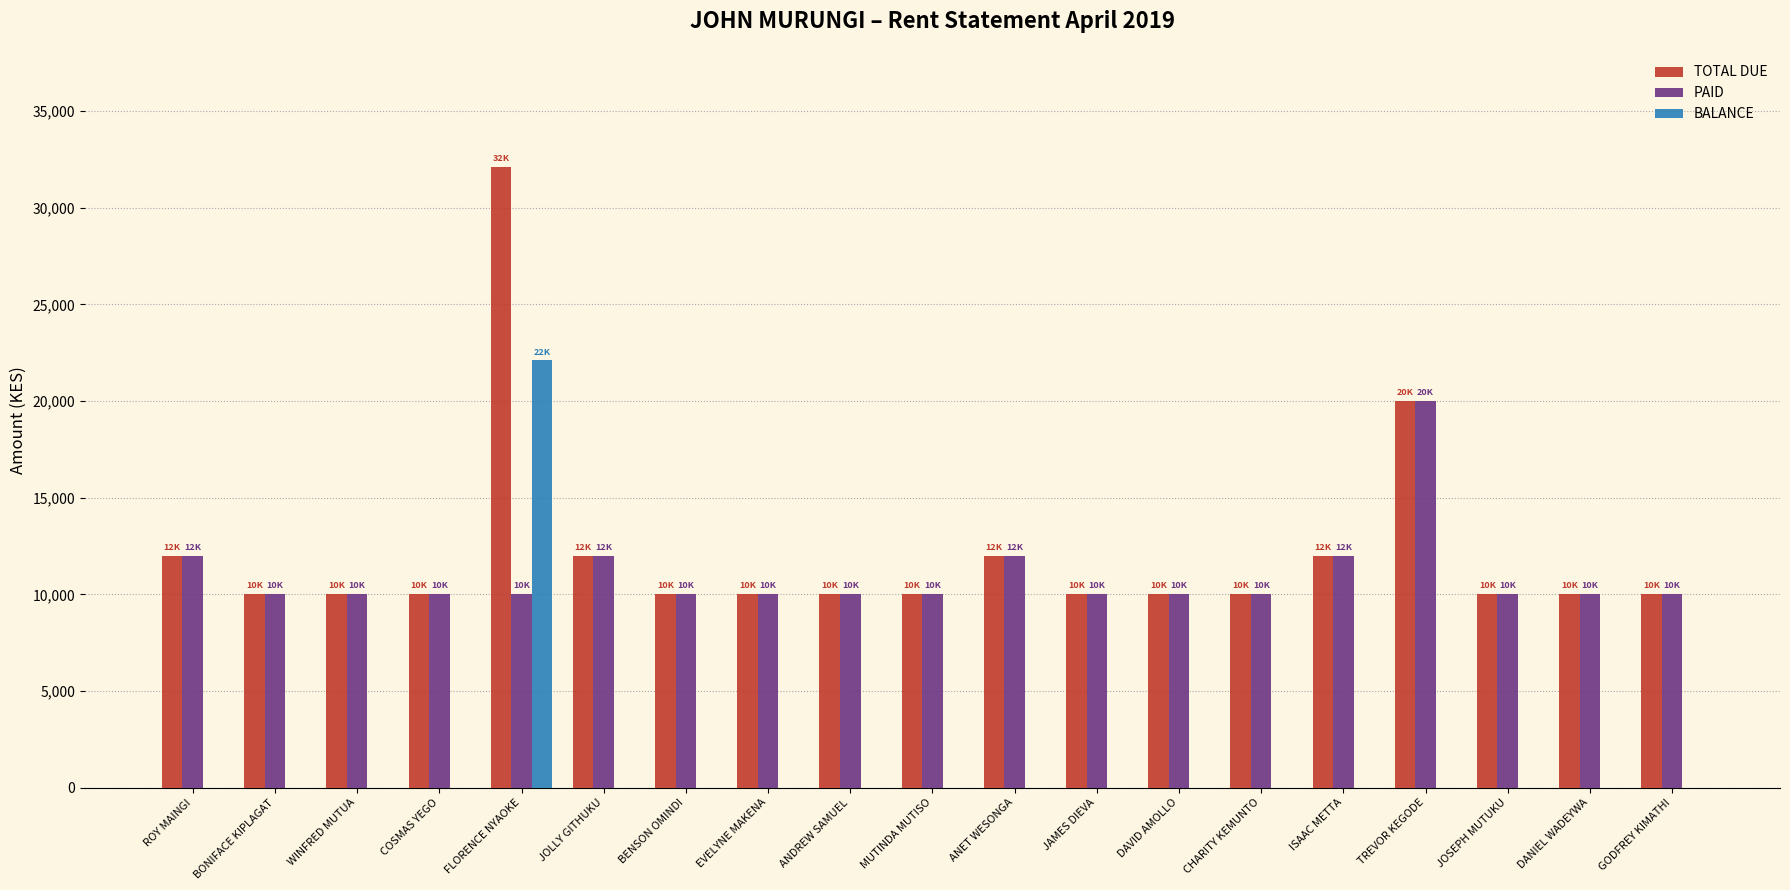

What is the average value of the PAID series?

10947